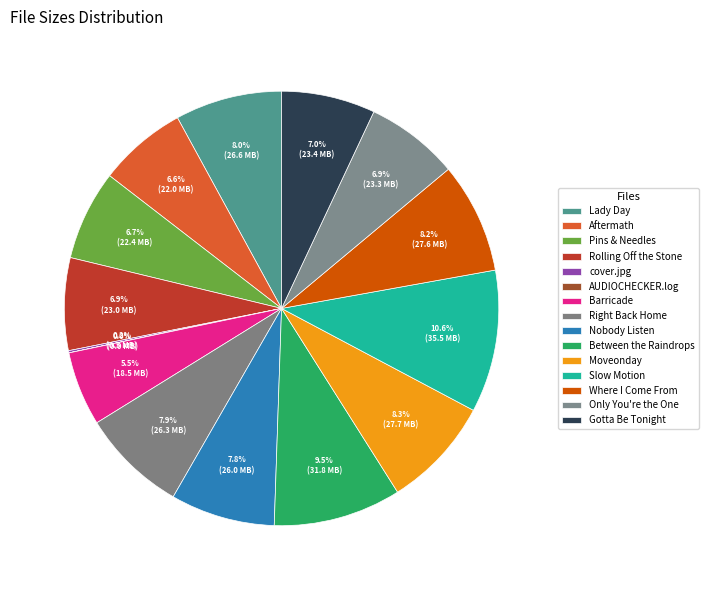

Which category has the biggest portion of the pie?

05 - Slow Motion.flac